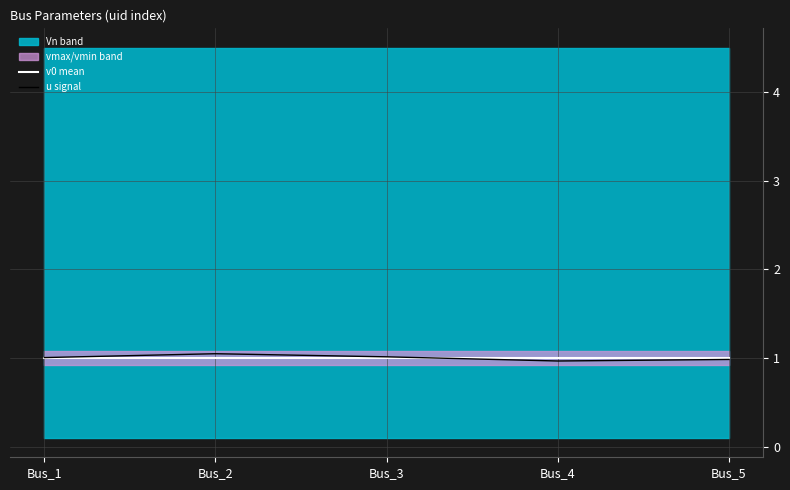

The value of v0 mean at Bus_1 is 1.7. True or false?

False